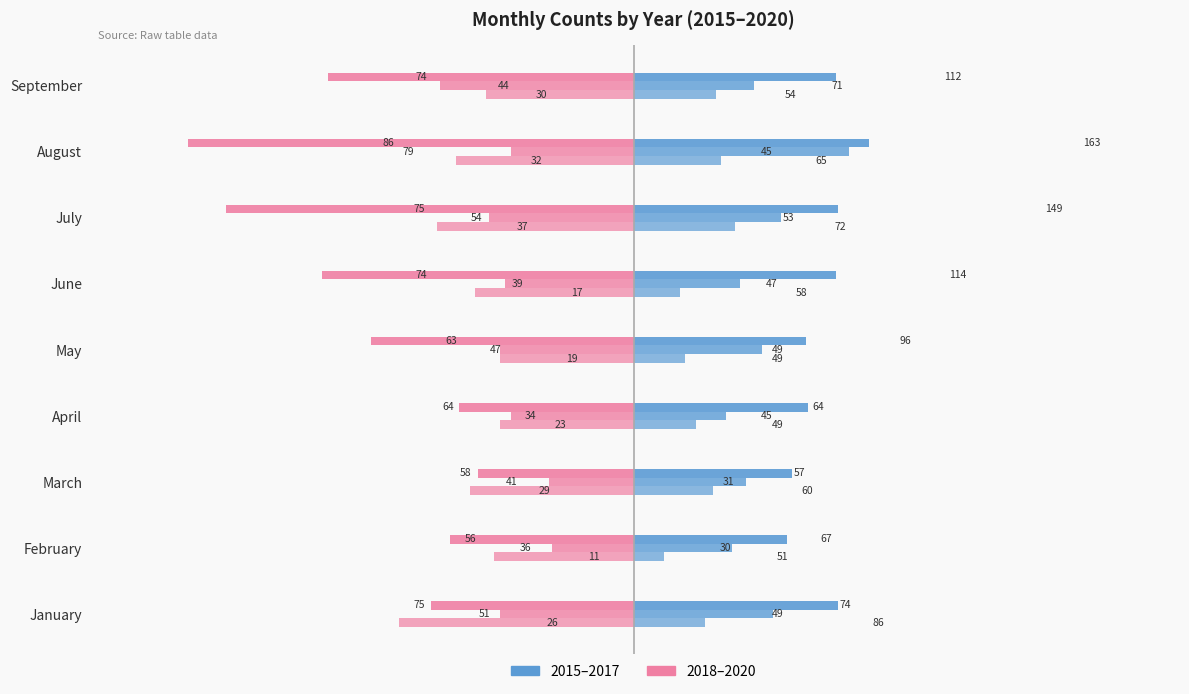

At which category is the sum across all series the highest?

March